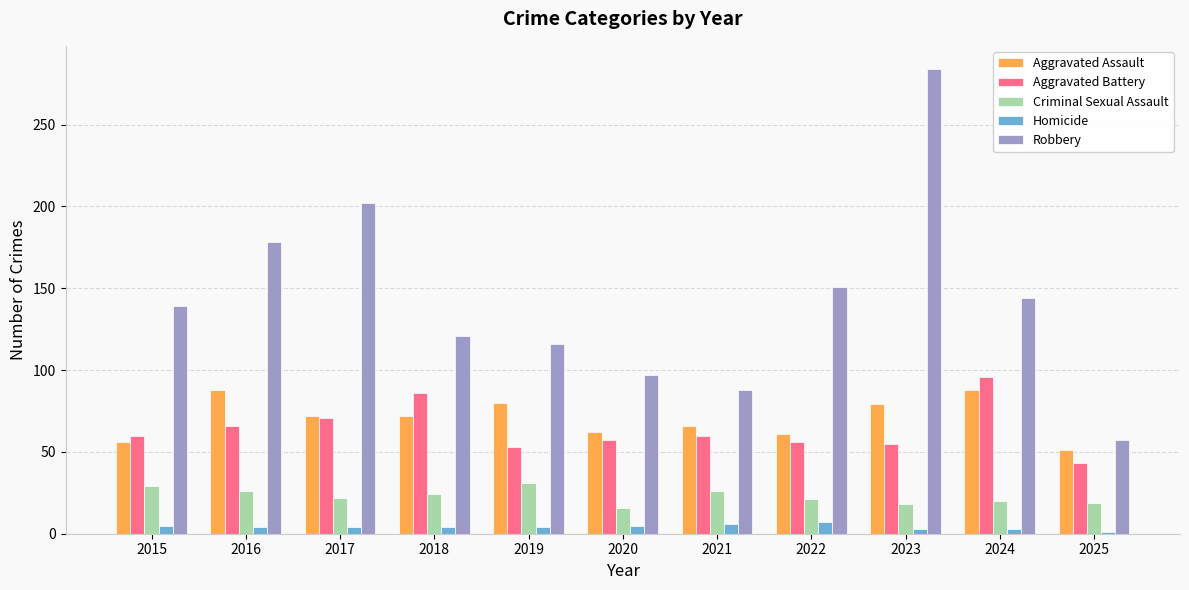

Are the bars grouped side by side (vs. stacked)?

Yes